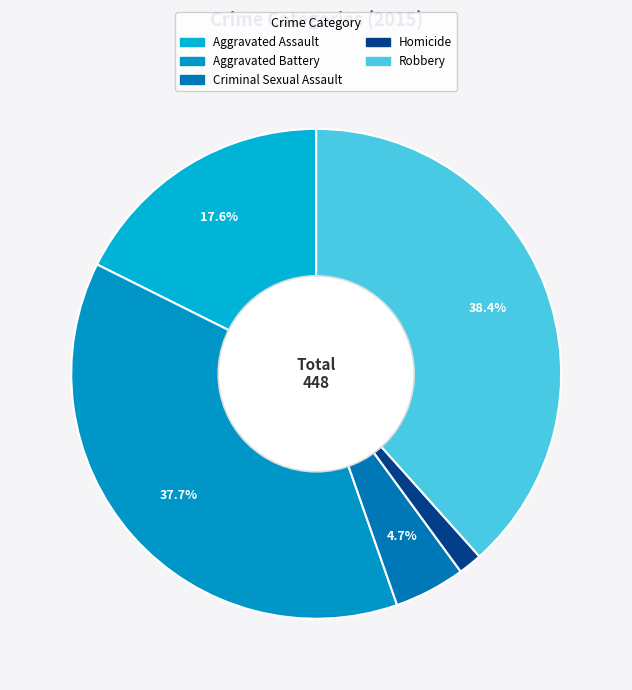

How many slices are in this pie chart?

5